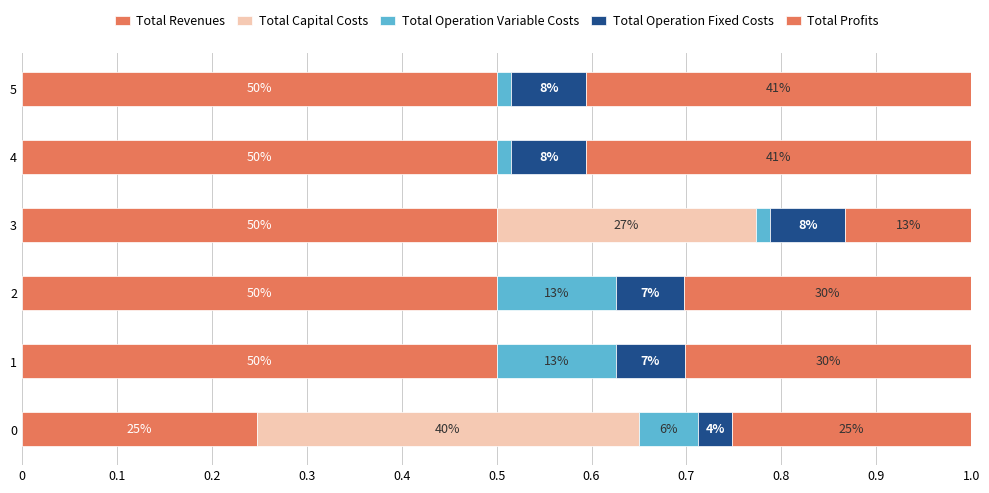

What position from the left is 0.1?

2